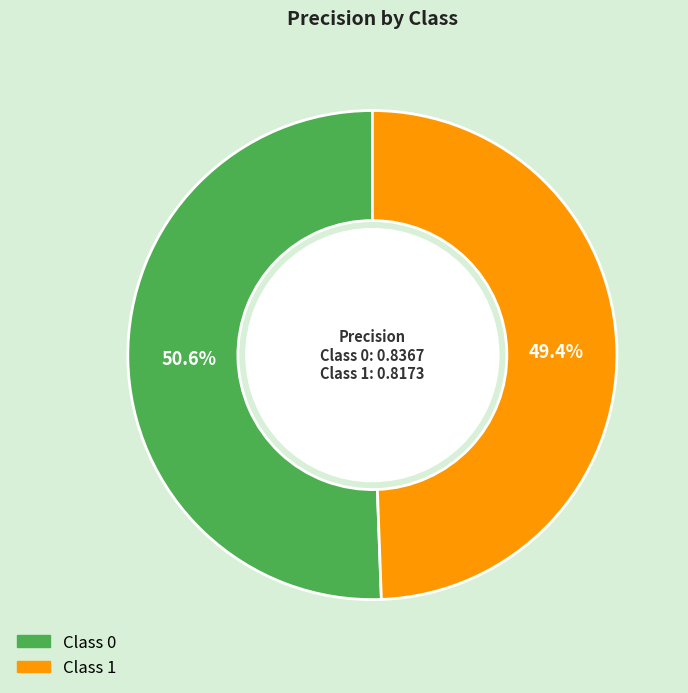

Is there a majority slice in this chart?

Yes